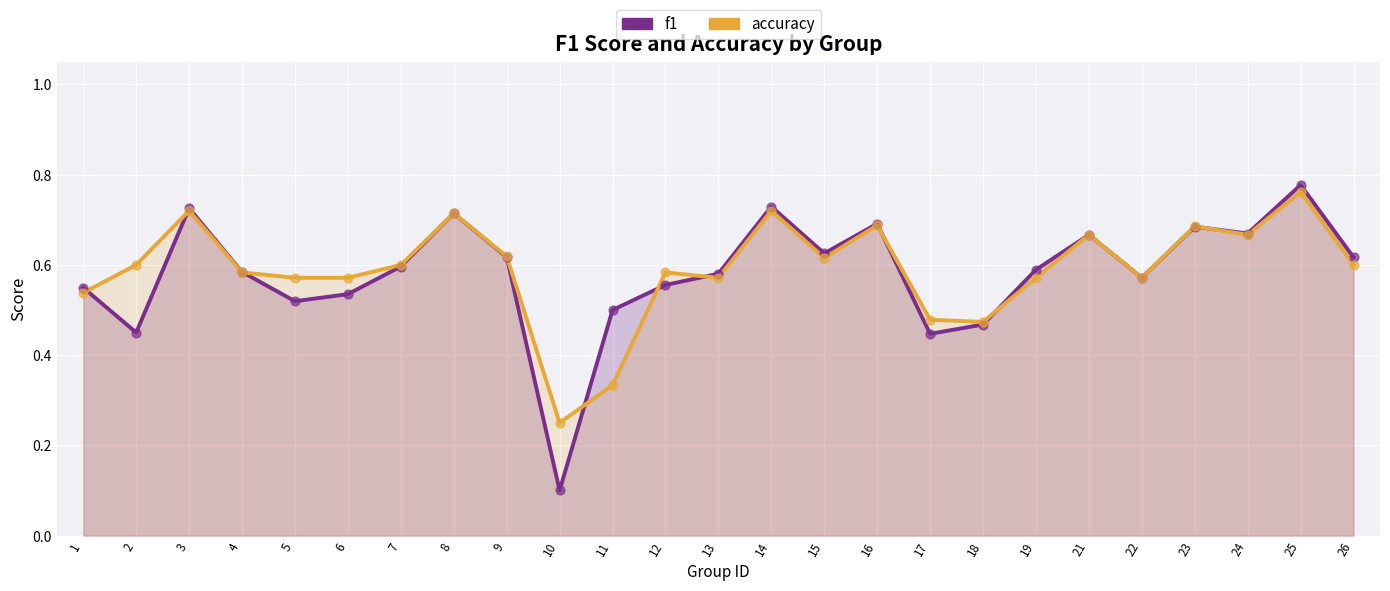

Which series contains the highest Y value?

f1